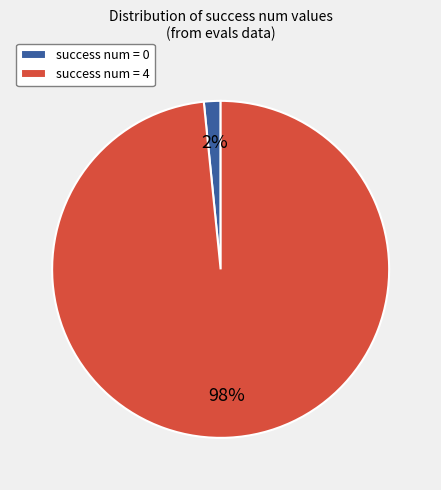

Which slice is the smallest?

success num = 0